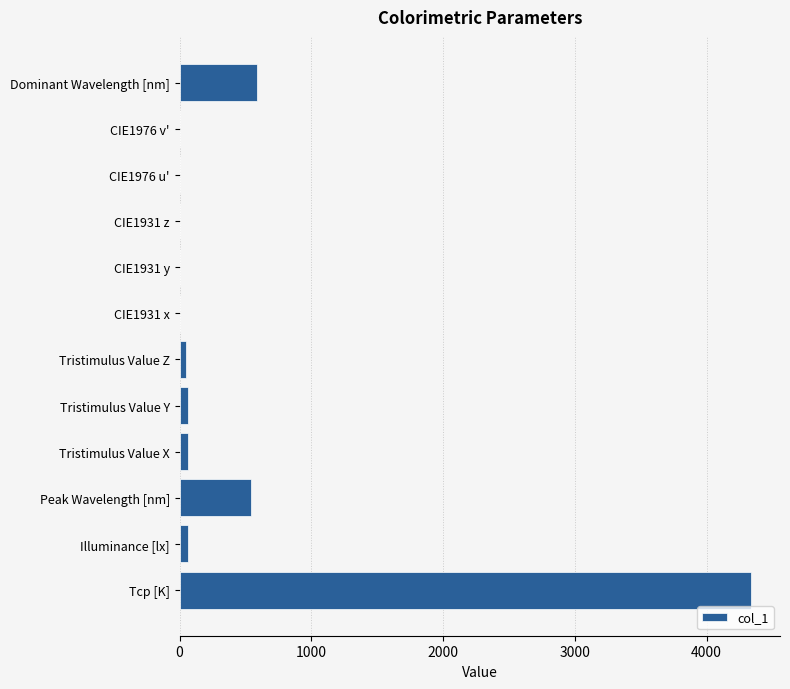

Count the number of values greater than 64.

6